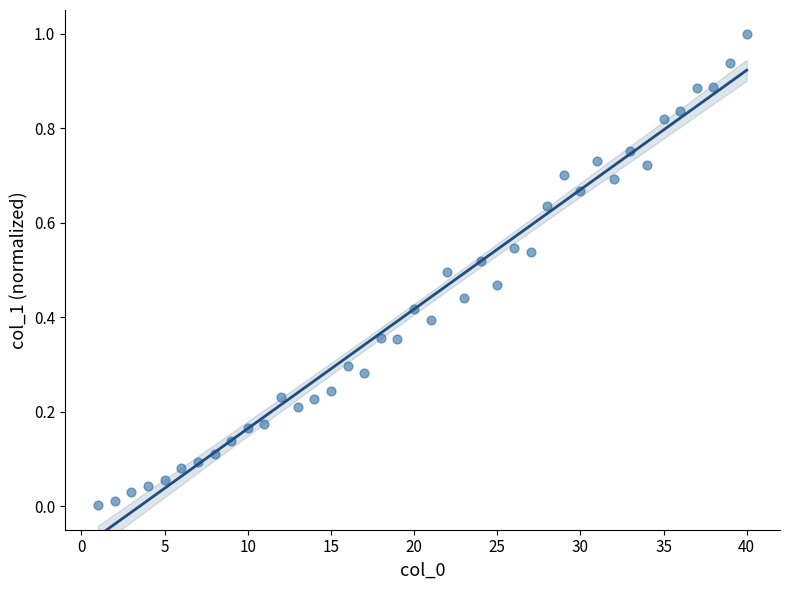

What is the range of Y values (max minus min)?

1.0